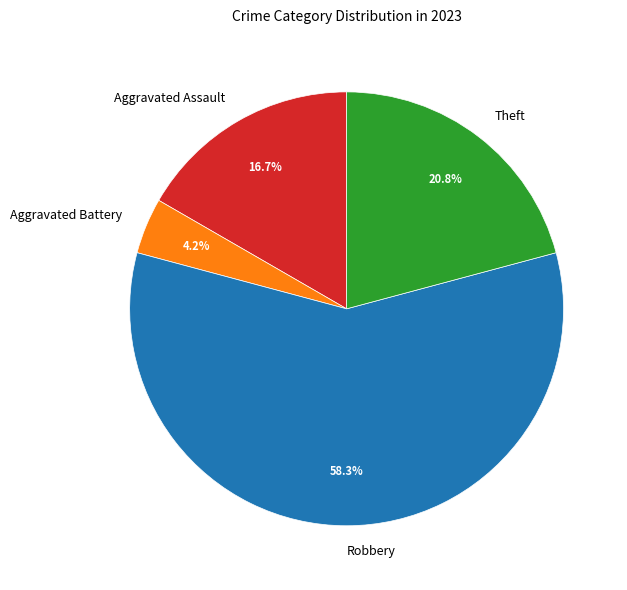

What is the largest slice in the pie chart?

Robbery